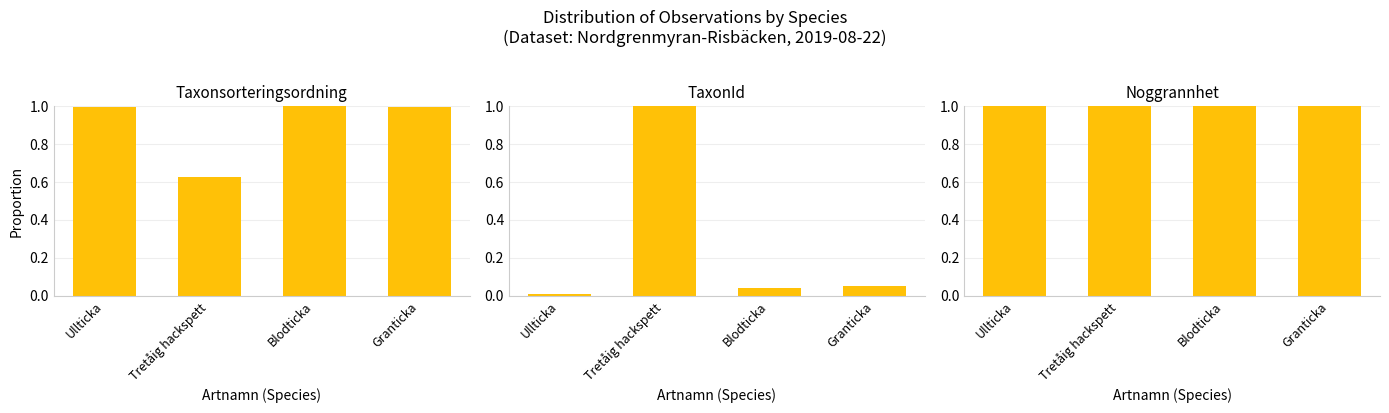

What is the difference between the highest and lowest values at Granticka?

0.9